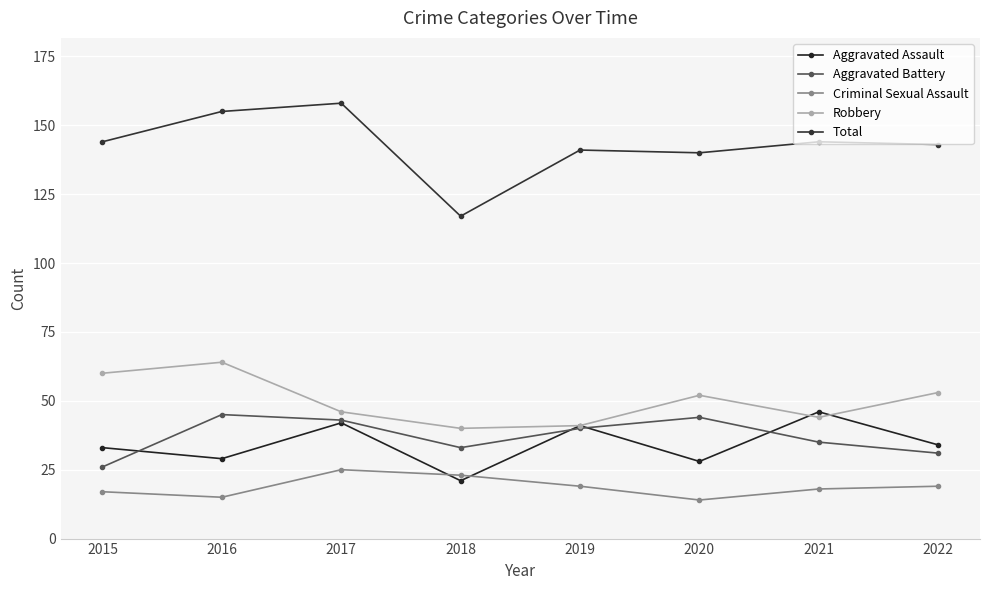

Which series has the largest range (max minus min)?

Total